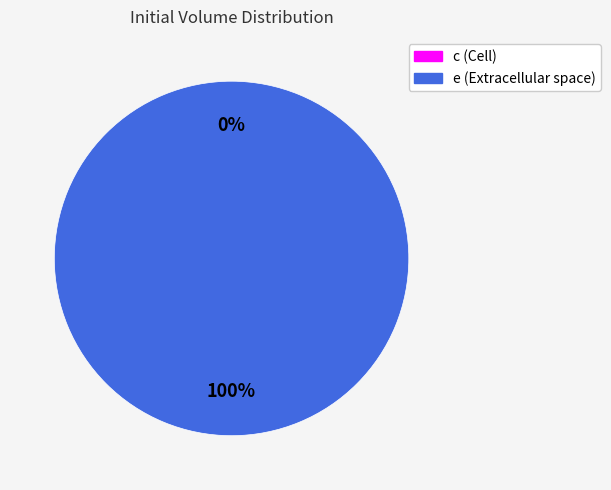

To the nearest percent, what is the difference between the e and c slice percentages?

100%